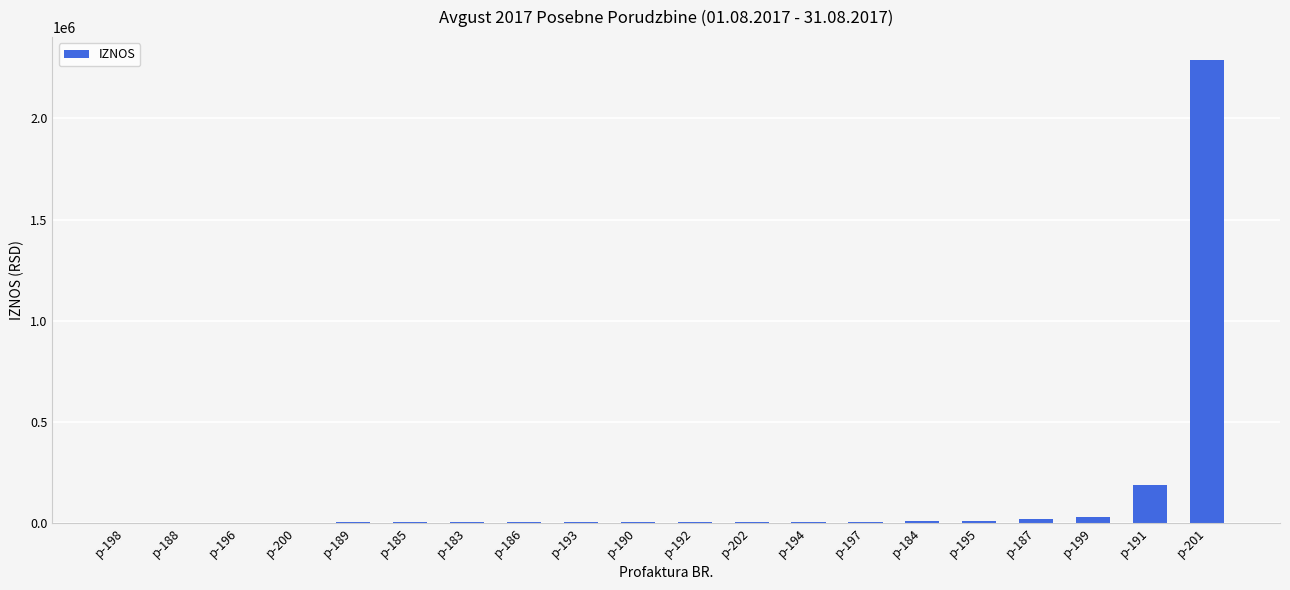

What is the maximum value shown in the chart?

2287448.8